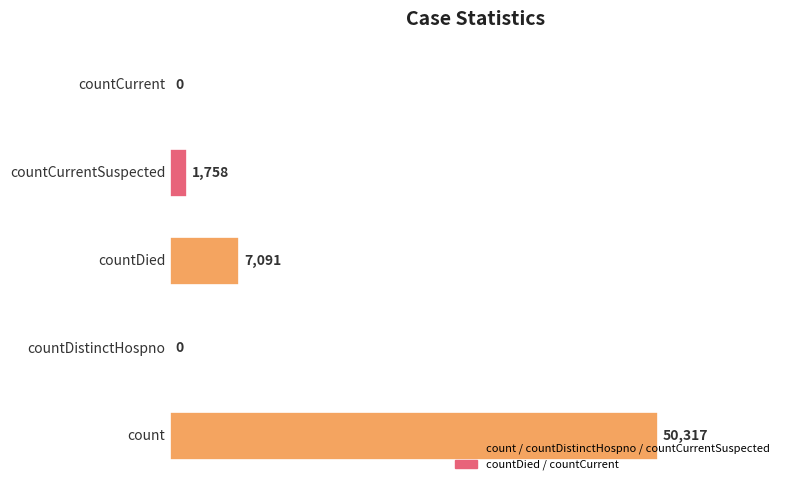

What is the greatest value displayed?

50317